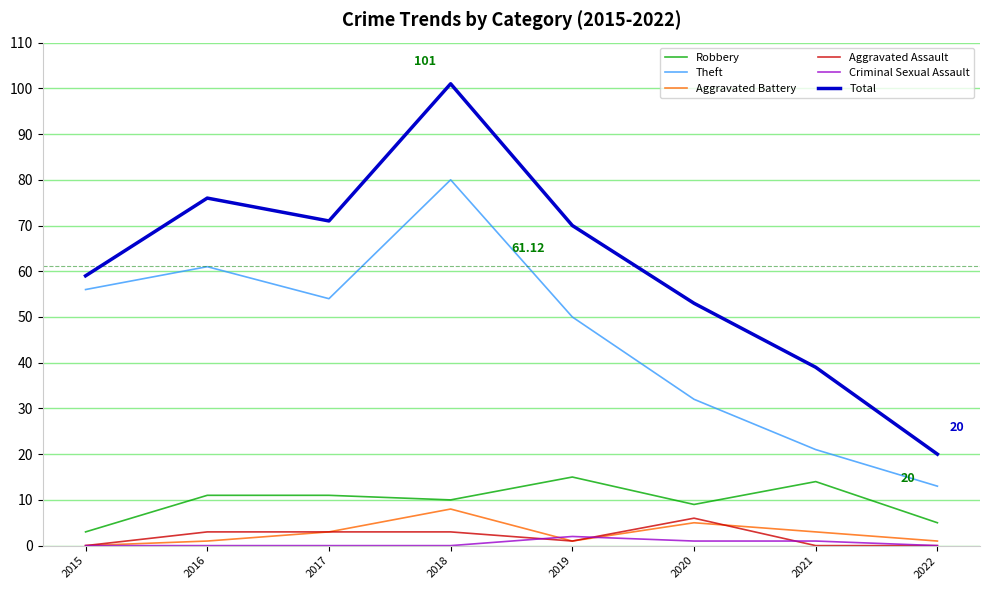

What are all the series names shown in the legend?

Robbery, Theft, Aggravated Battery, Aggravated Assault, Criminal Sexual Assault, Total